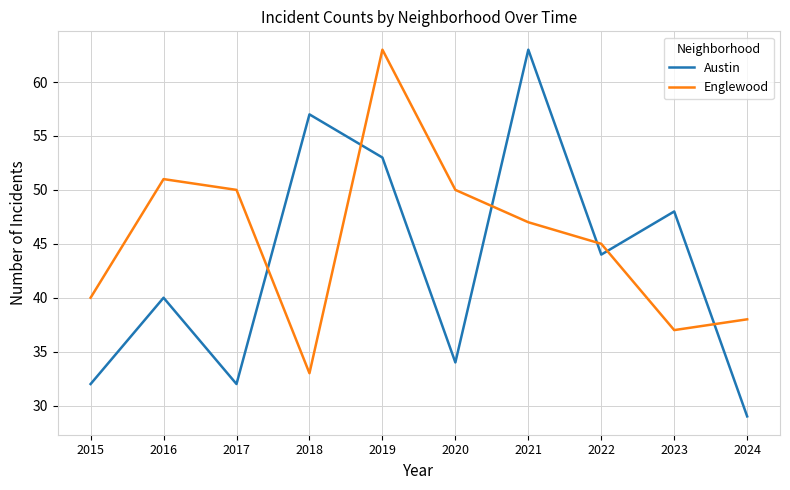

What are all the series names shown in the legend?

Austin, Englewood